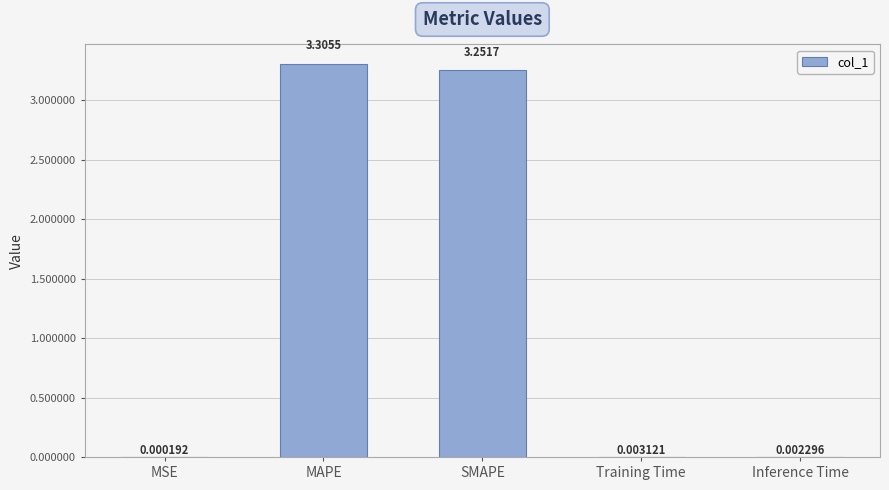

What is the sum of the values at SMAPE and MAPE?

6.6